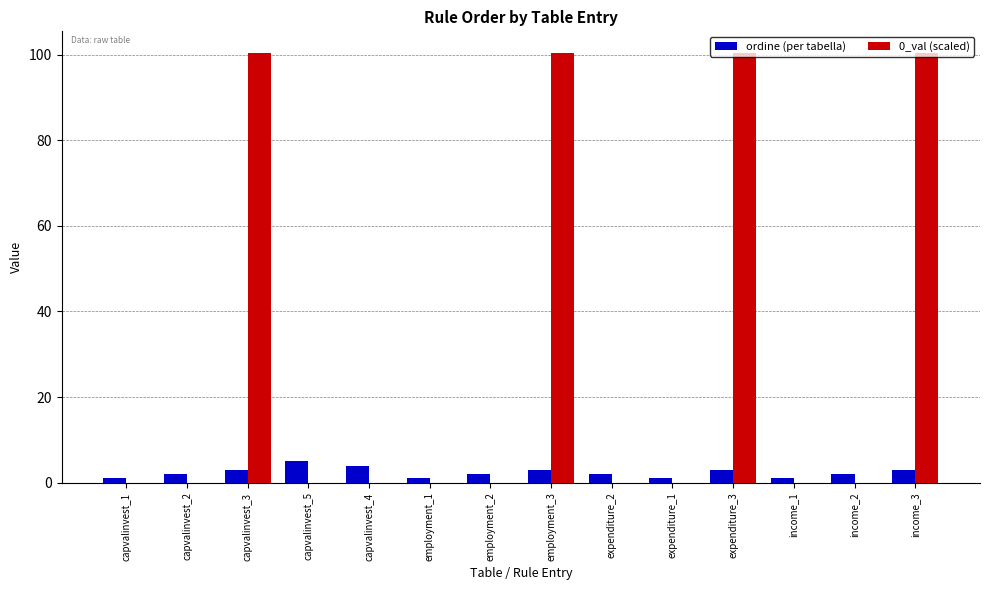

Count the number of categories in the chart.

14